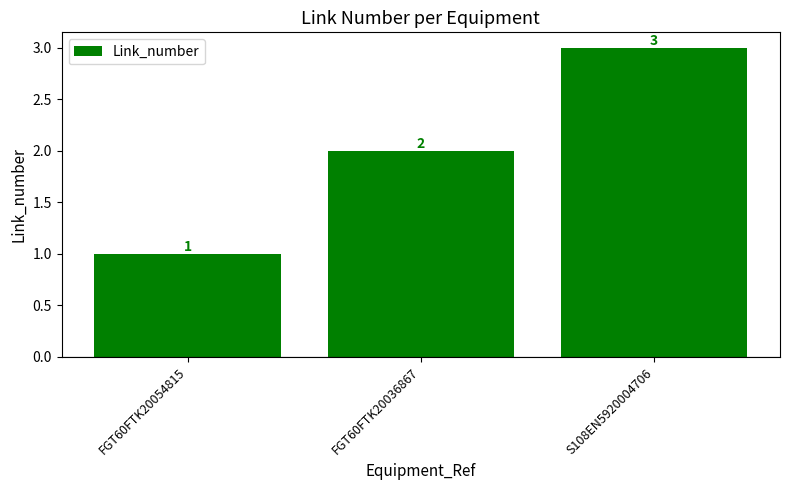

How many bars are there in total?

3